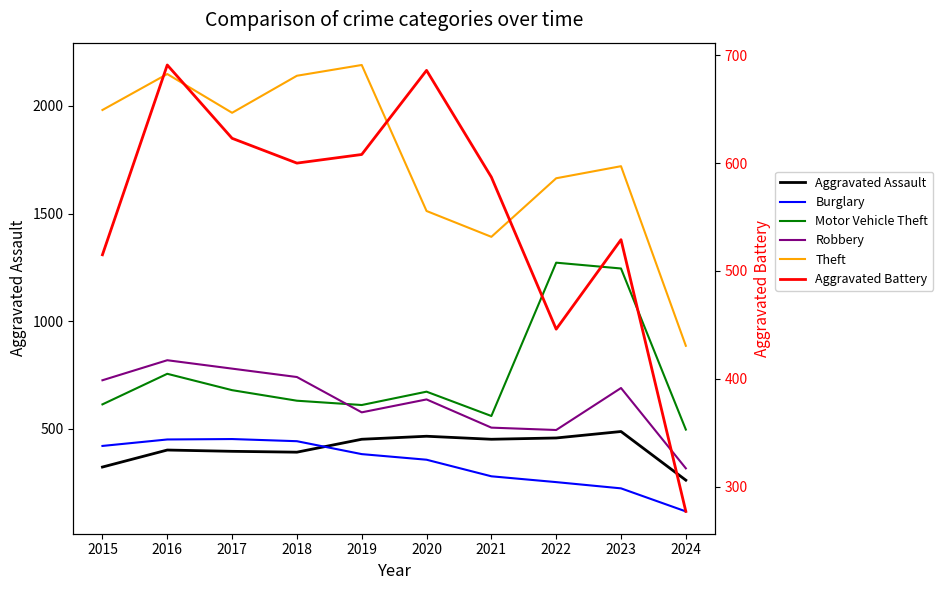

At which label does Theft first exceed 1968?

2015